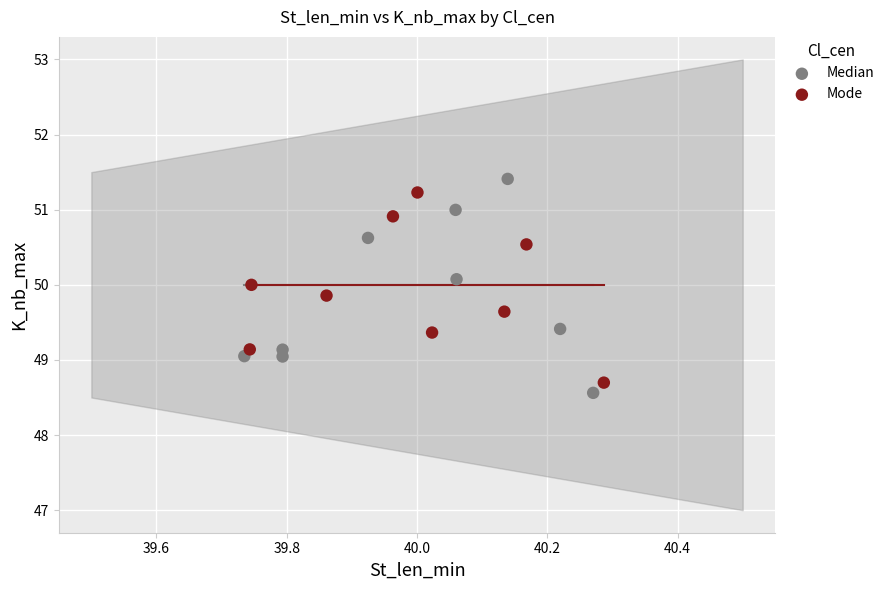

What are all the series names shown in the legend?

Median, Mode